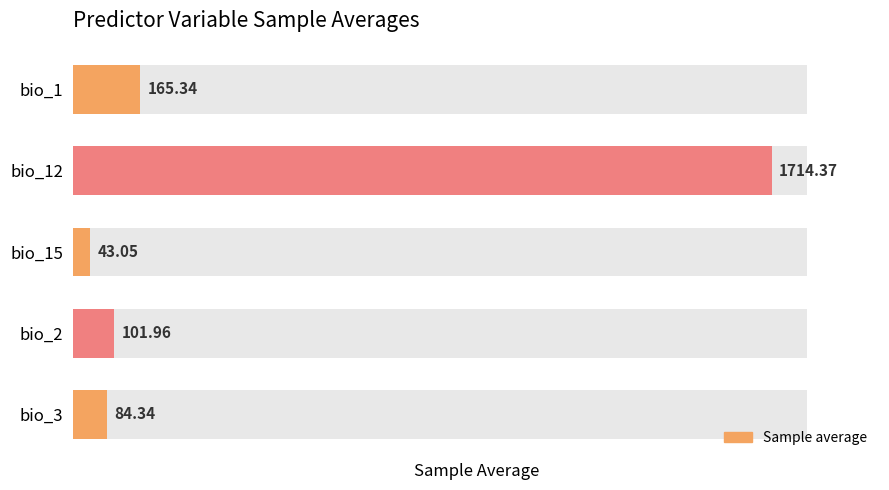

What is the approximate value at bio_3?

84.3